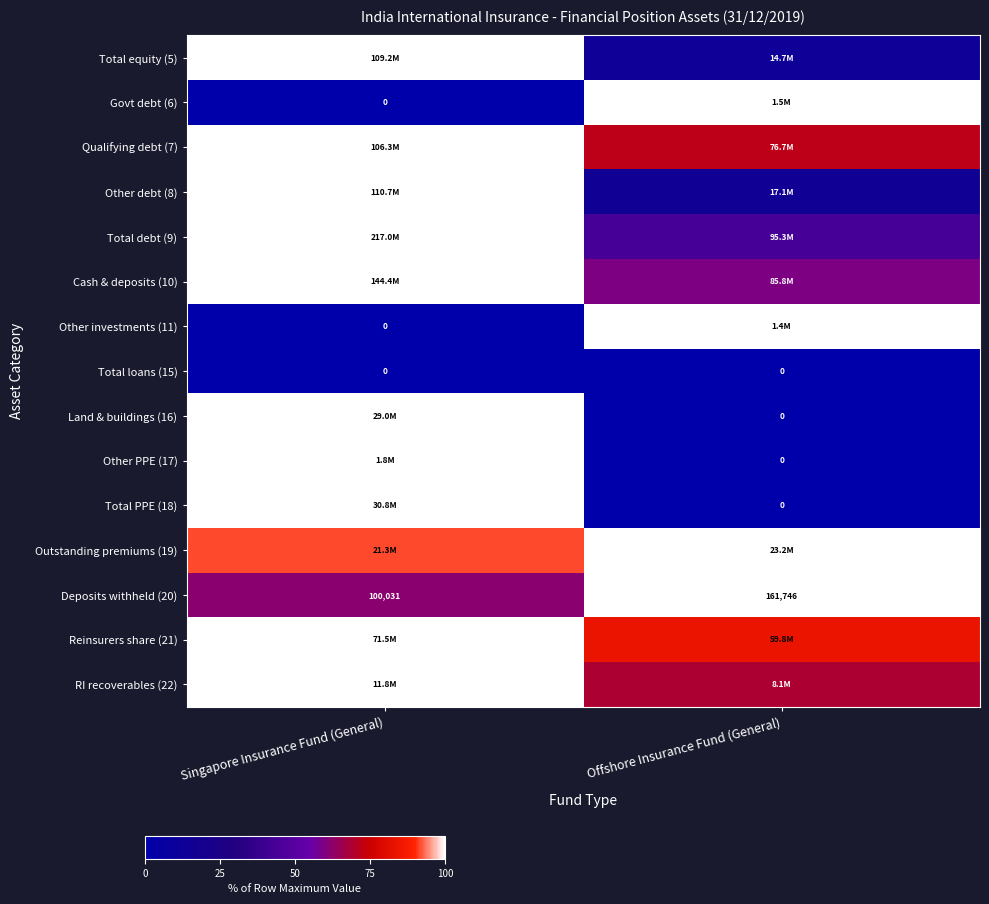

Count the number of data series in this chart.

15